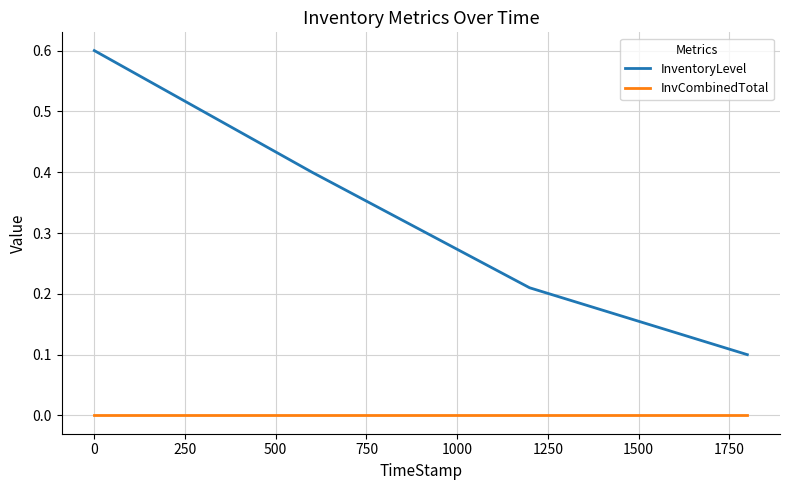

At how many categories does at least one series exceed 0?

4